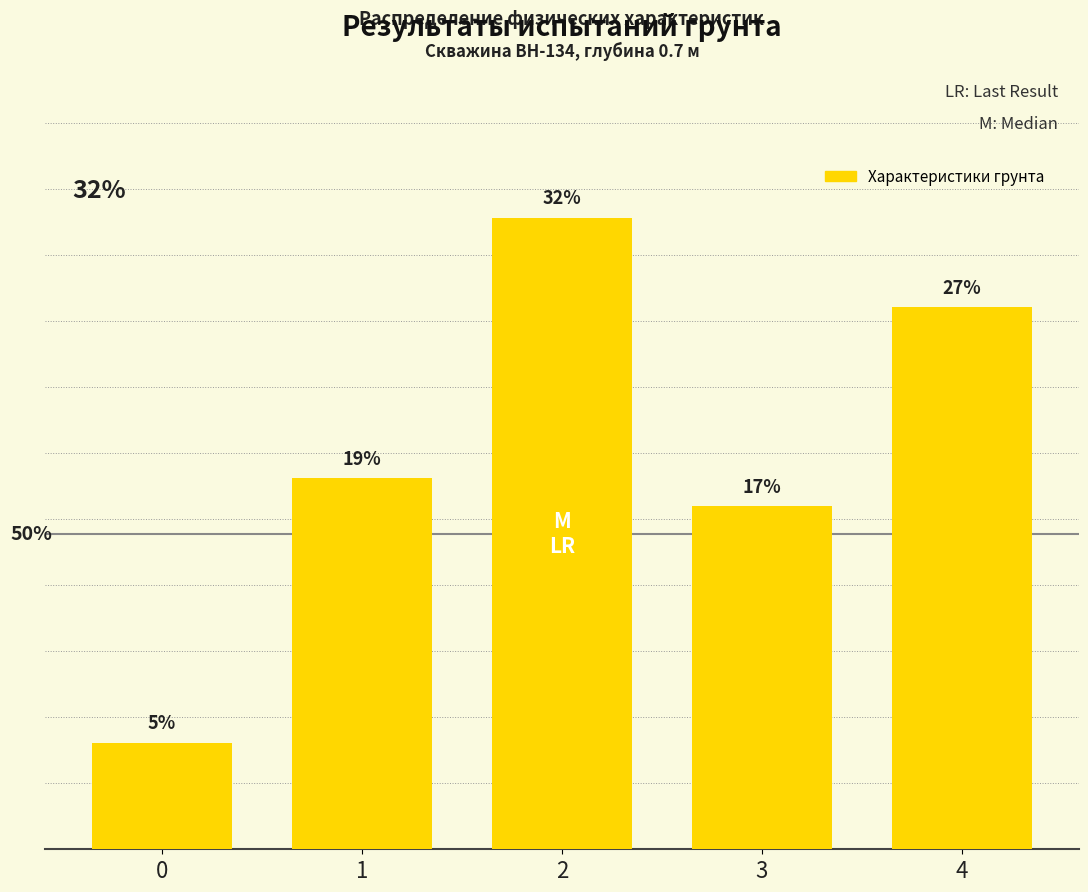

Are the bars horizontal?

No